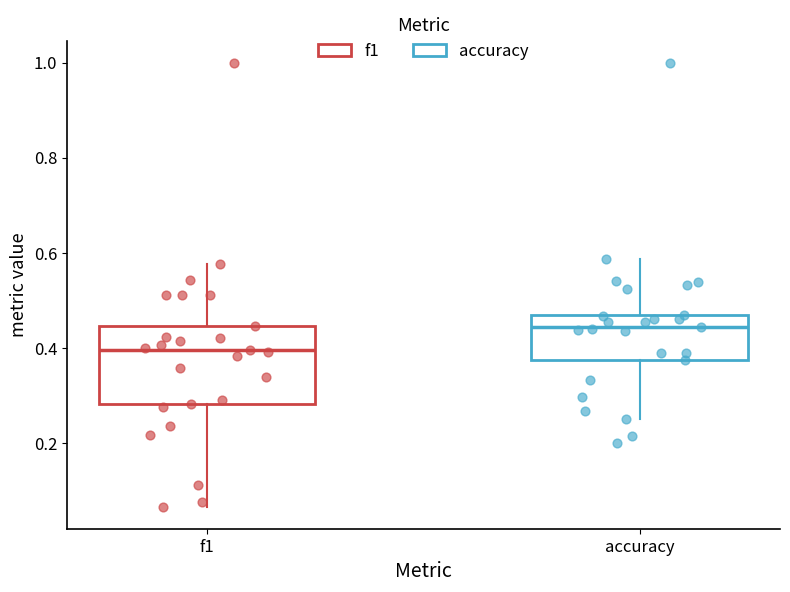

Where does the upper whisker of the box for f1 end on the y-axis? The values are not printed on the chart, so give them approximately, as read against the axis.

0.58